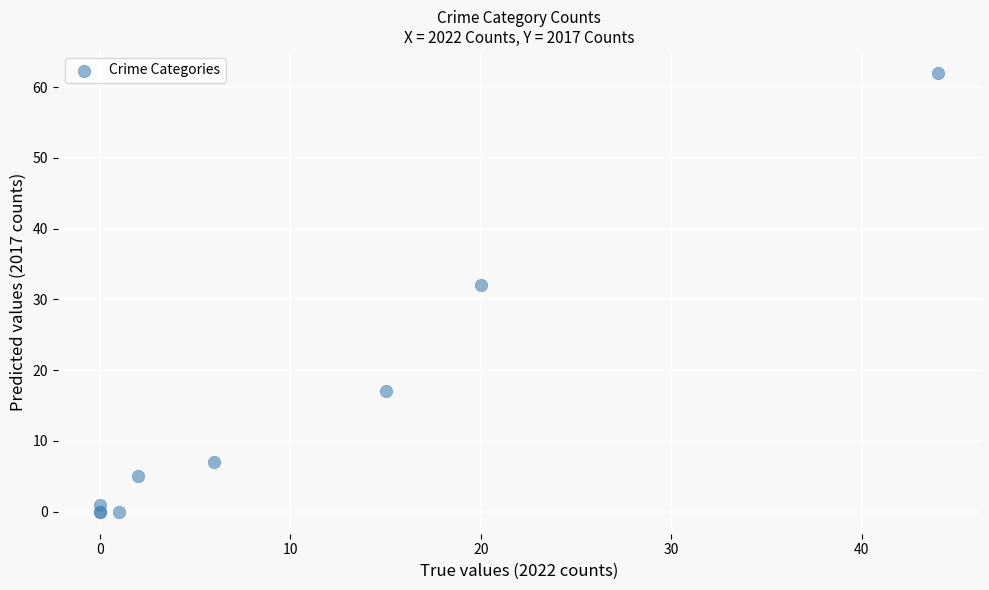

What Y value in the scatter plot is closest to 31?

32